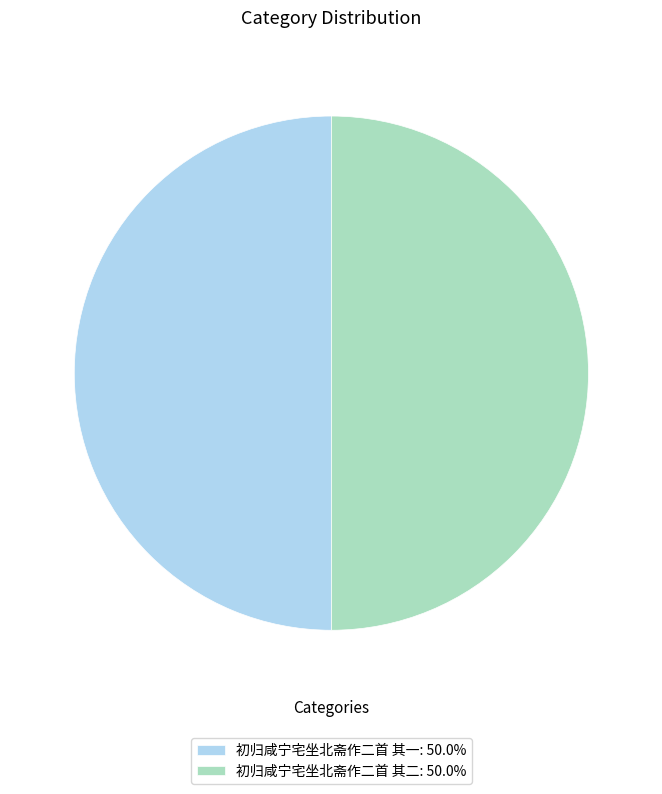

What is the ratio of the value at 初归咸宁宅坐北斋作二首 其一: 50.0% to the value at 初归咸宁宅坐北斋作二首 其二: 50.0%?

1.0